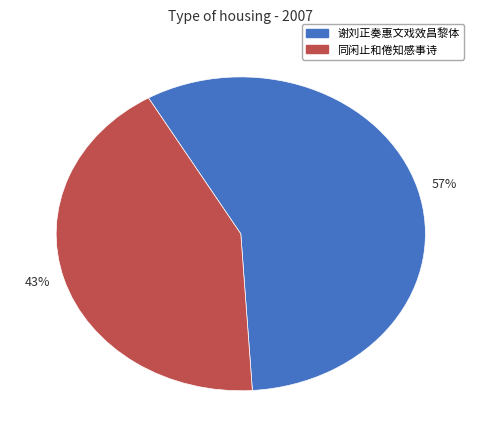

What is the largest slice in the pie chart?

57%